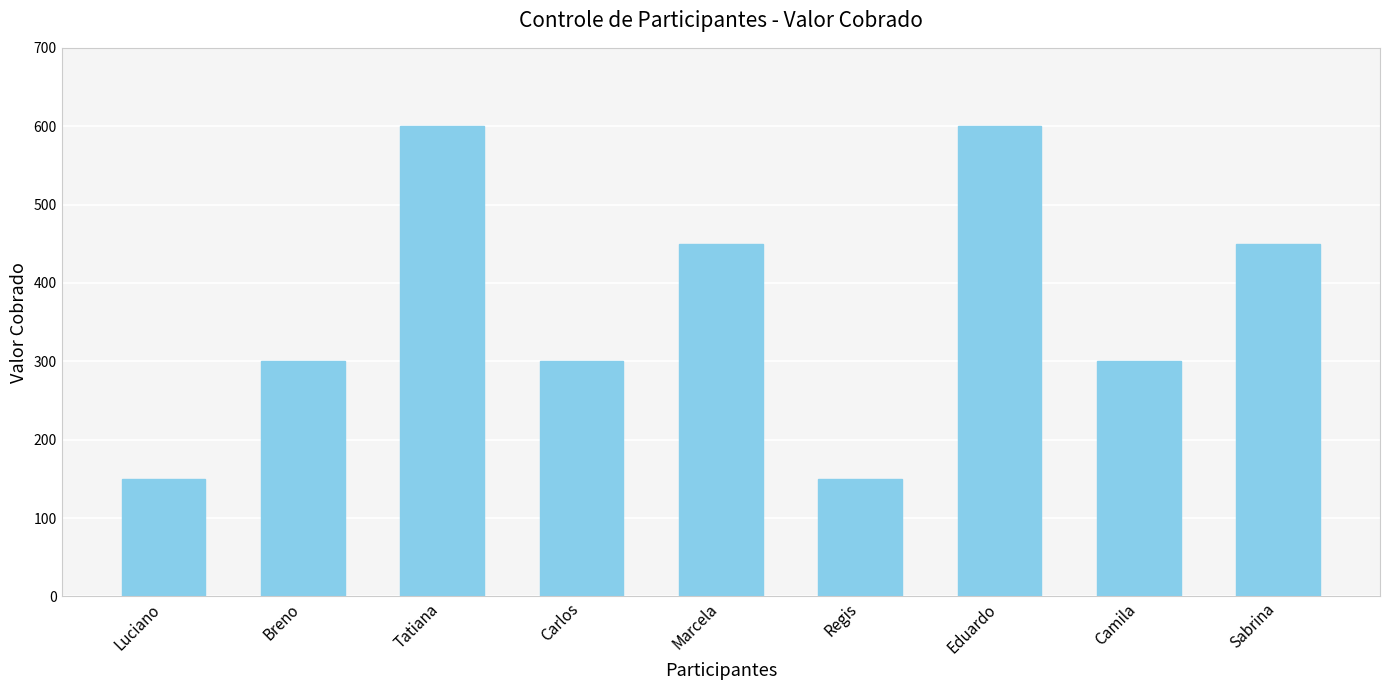

The value at Regis is 87. True or false?

False